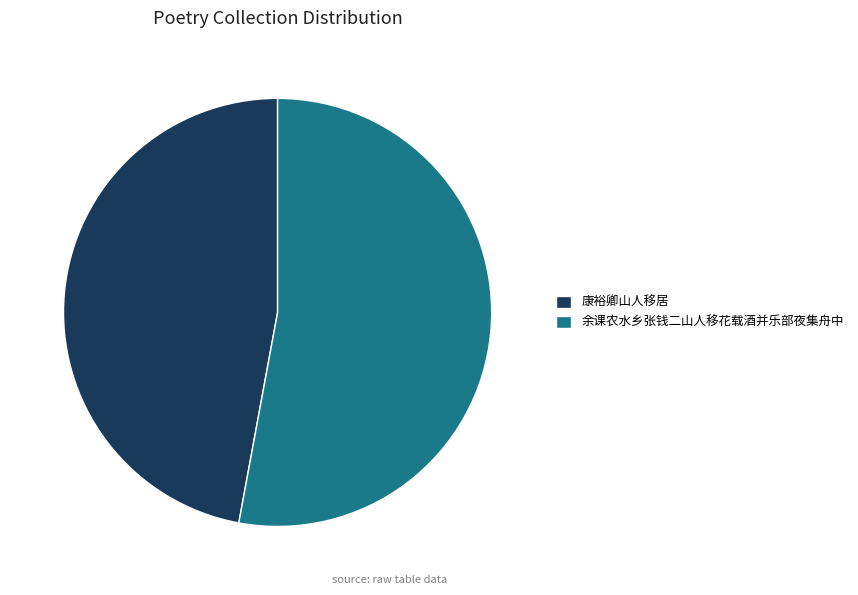

Approximately how many times larger is the value at 余课农水乡张钱二山人移花载酒并乐部夜集舟中 compared to 康裕卿山人移居?

1.1